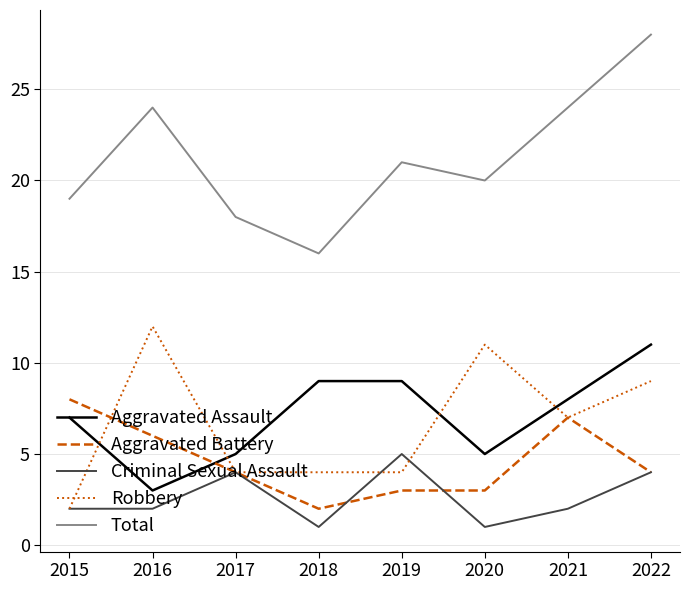

Which series has the largest total across all categories?

Total